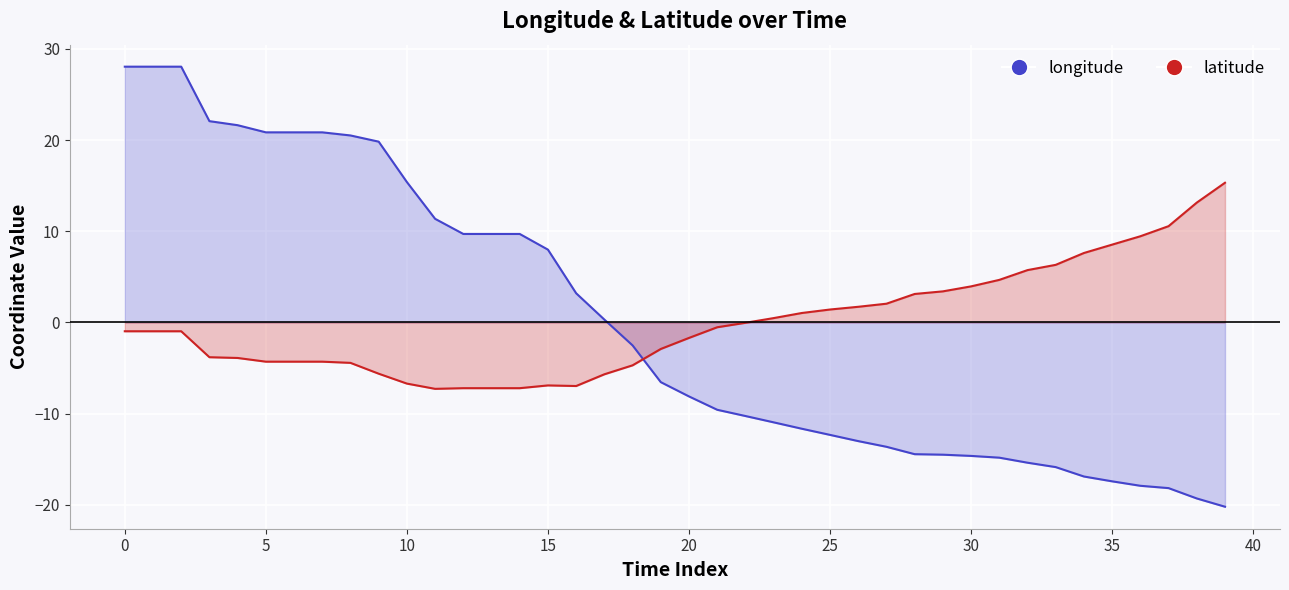

True or false: latitude has more than 0 interior local peaks.

True